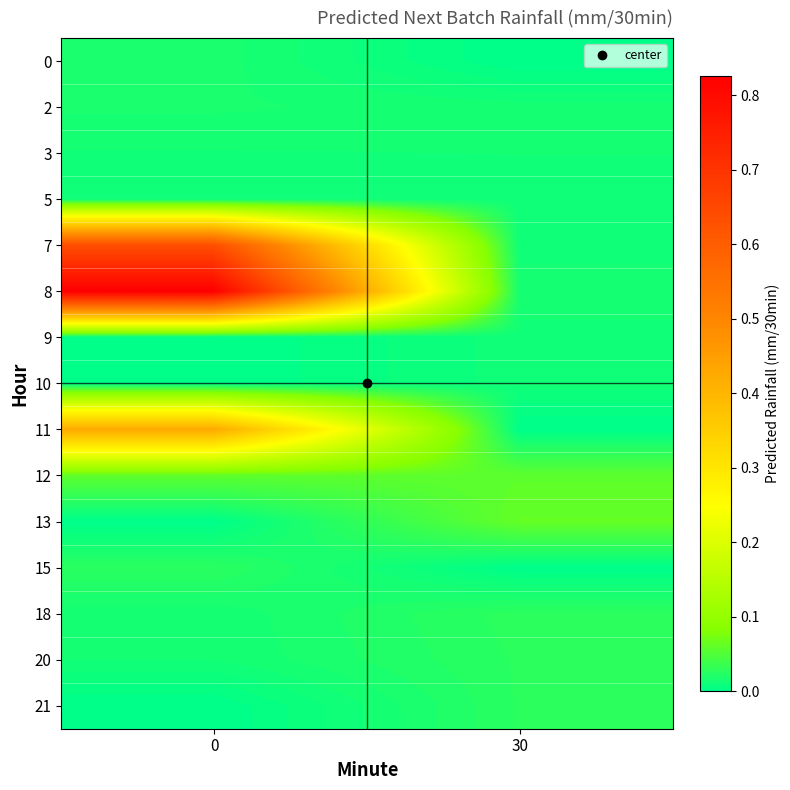

How many distinct data groups are displayed?

15